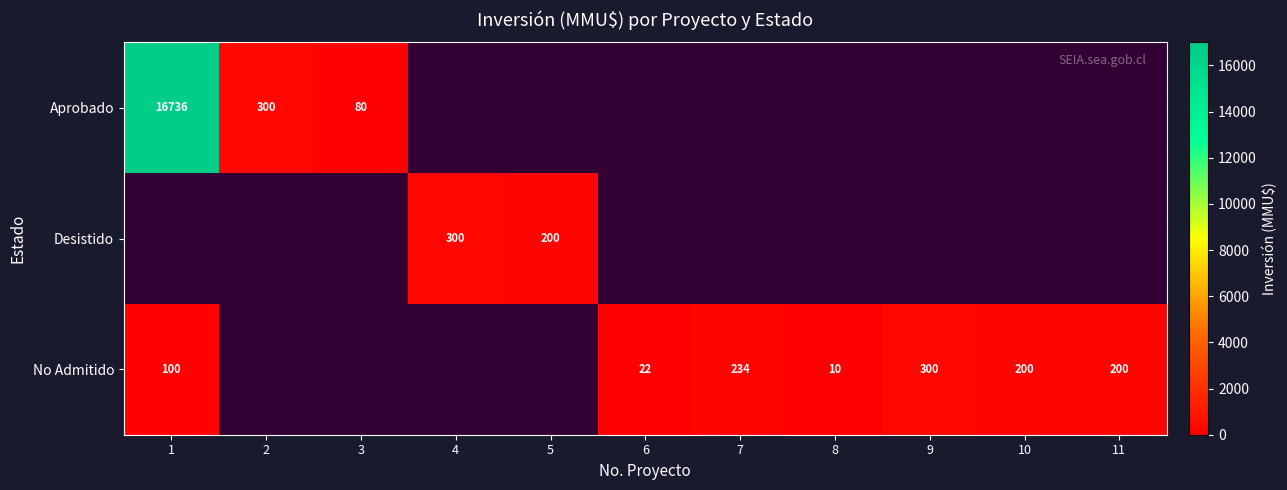

The No Admitido series shows 10 at 8. True or false?

True